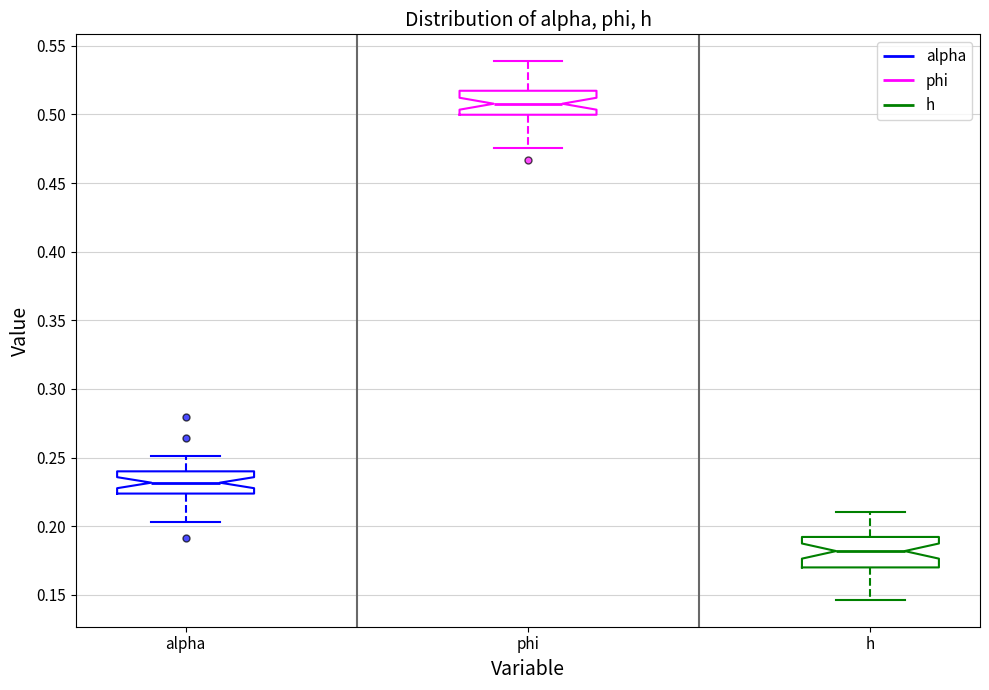

Reading left to right, read every box against the y-axis: the position of its median line, the range the box covers, and the ends of its whiskers. The values are not printed on the chart, so give them approximately, as read against the axis.

alpha: median 0.230, box 0.225 to 0.240, whiskers 0.205 to 0.250
phi: median 0.510, box 0.500 to 0.515, whiskers 0.475 to 0.540
h: median 0.180, box 0.170 to 0.190, whiskers 0.145 to 0.210